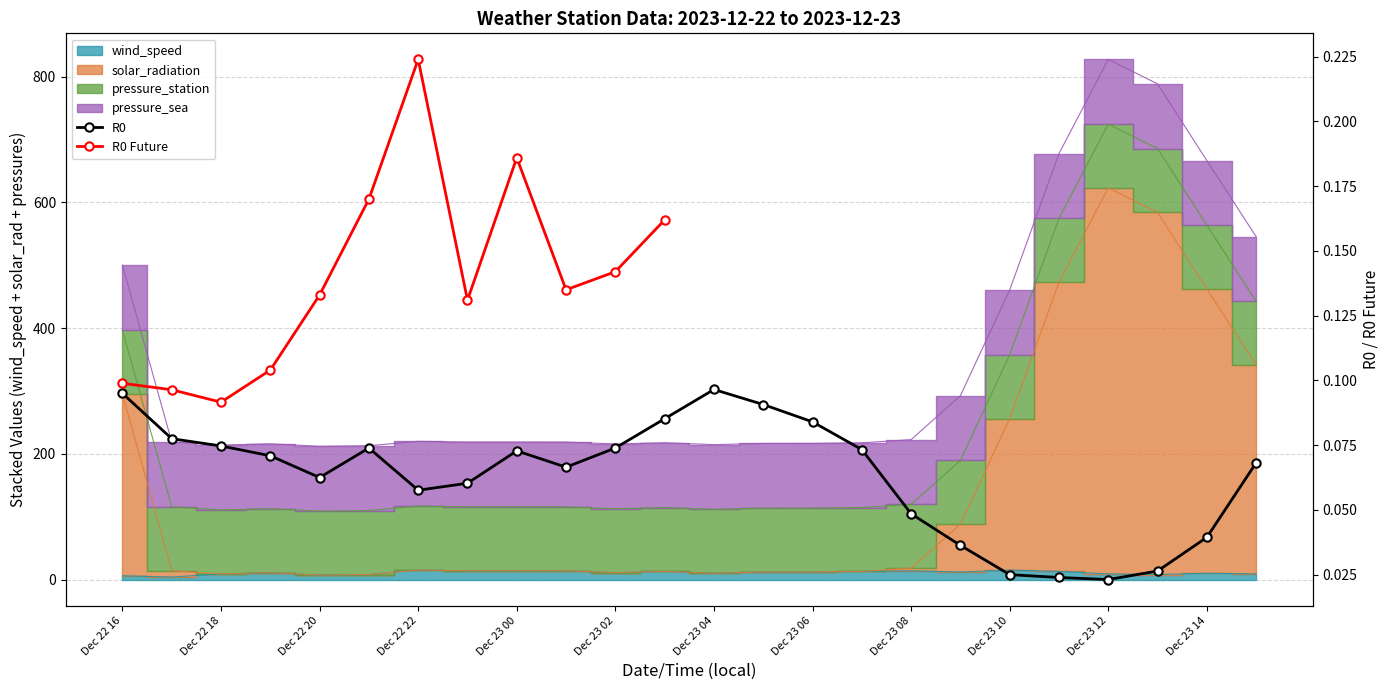

True or false: solar_radiation and wind_speed intersect in this chart.

False